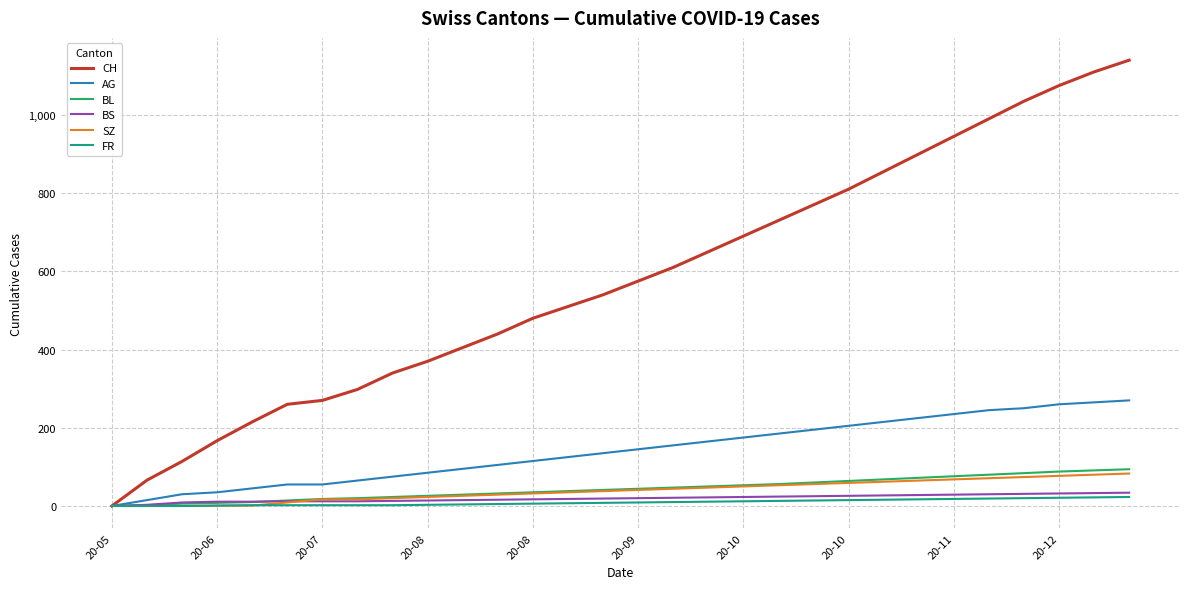

What are all the series names shown in the legend?

CH, AG, BL, BS, SZ, FR